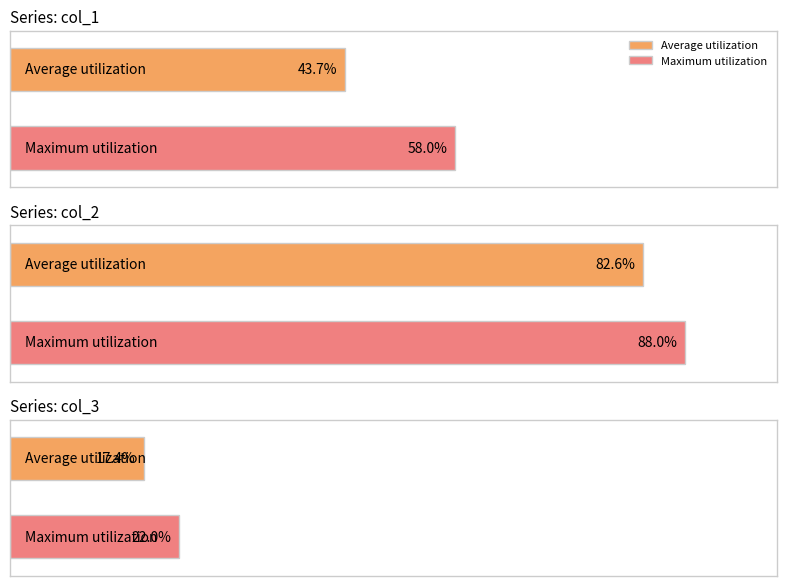

Is it true that col_1 equals 25 at 56?

False